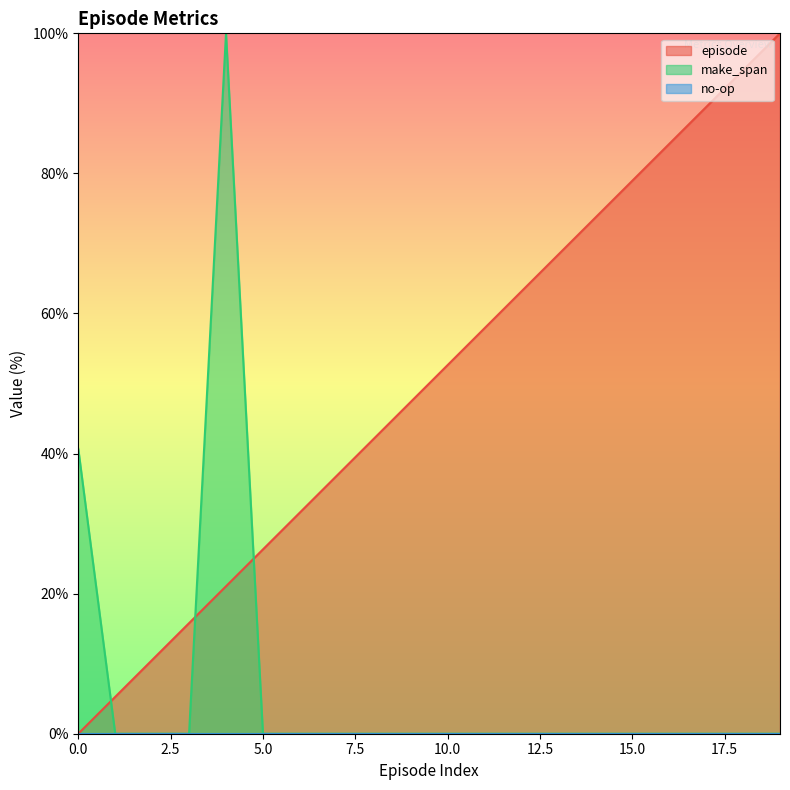

How many lines are shown in the chart?

3